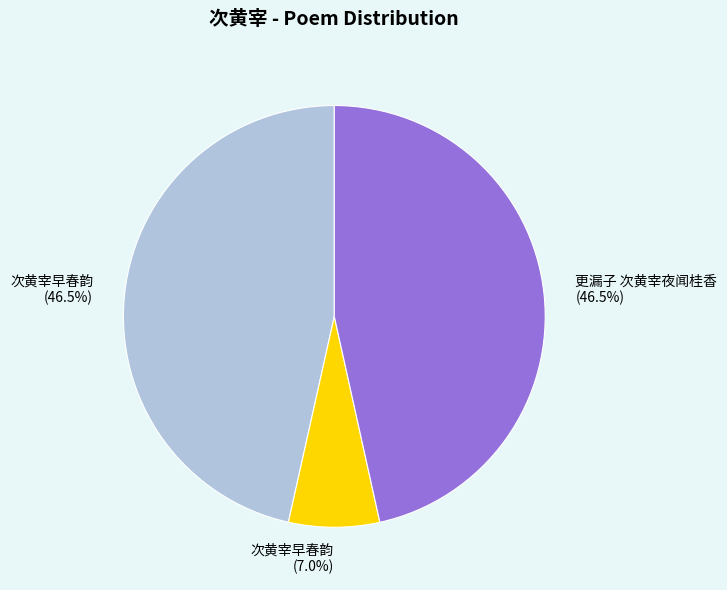

Is there any slice that represents more than half of the pie?

No